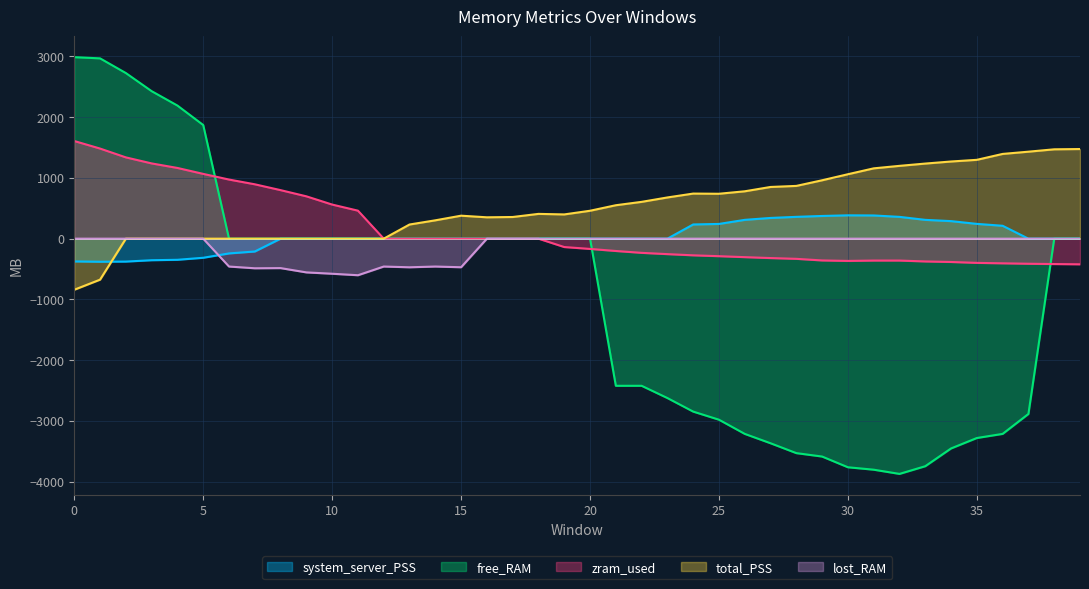

Is the value of lost_RAM at 16 greater than the value of zram_used at 32?

Yes